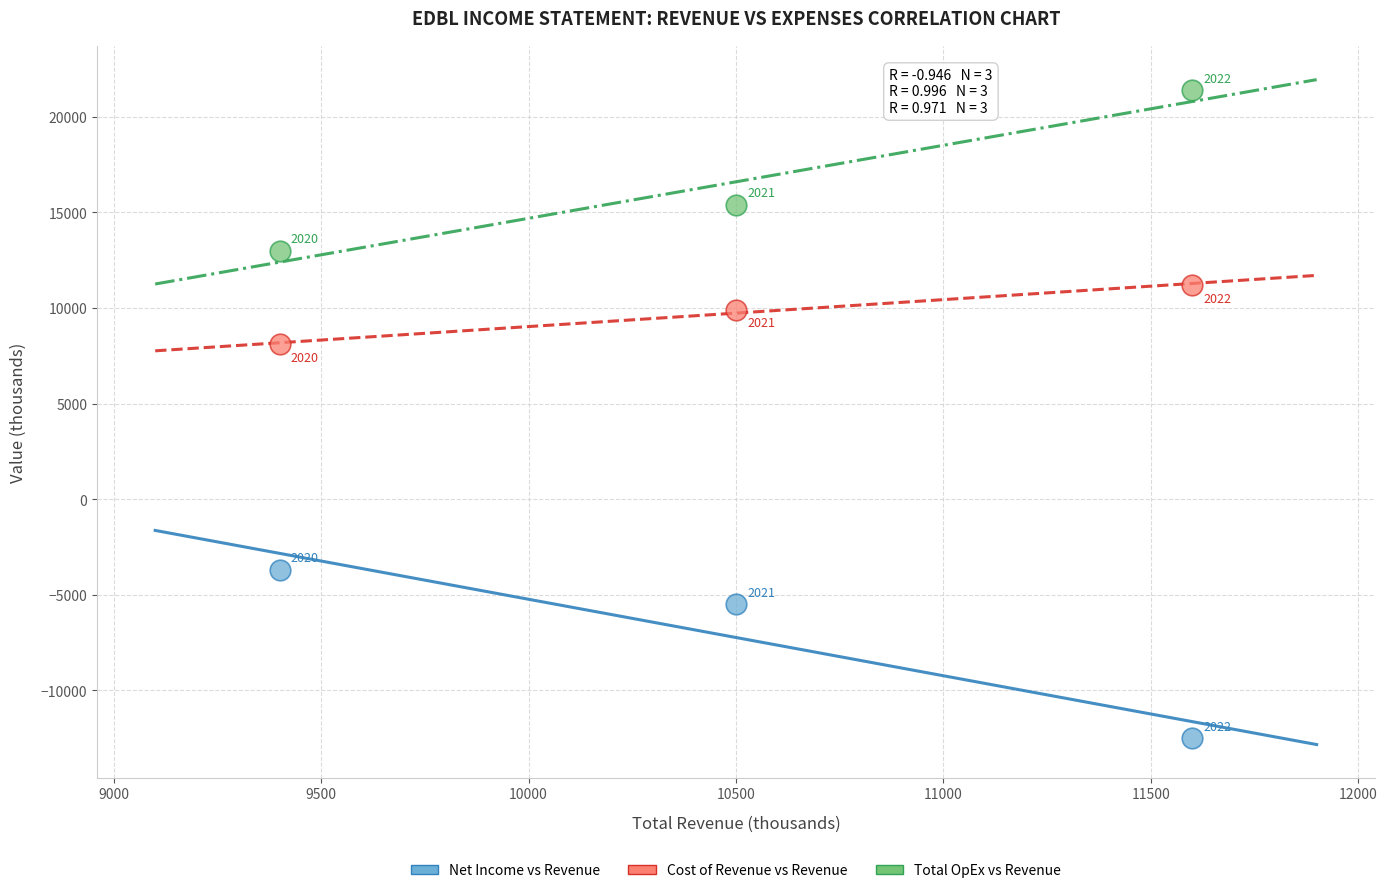

What are all the series names shown in the legend?

Net Income vs Revenue, Cost of Revenue vs Revenue, Total OpEx vs Revenue